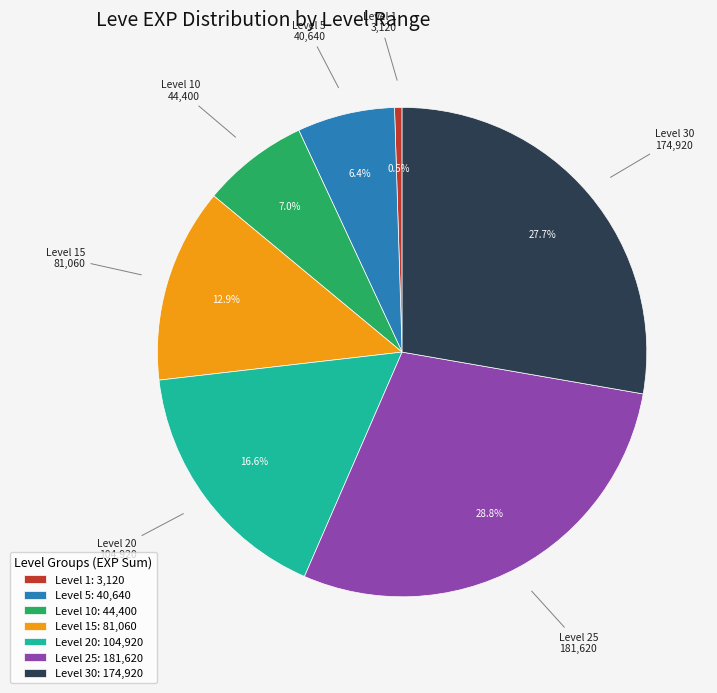

How many segments does this pie chart have?

7